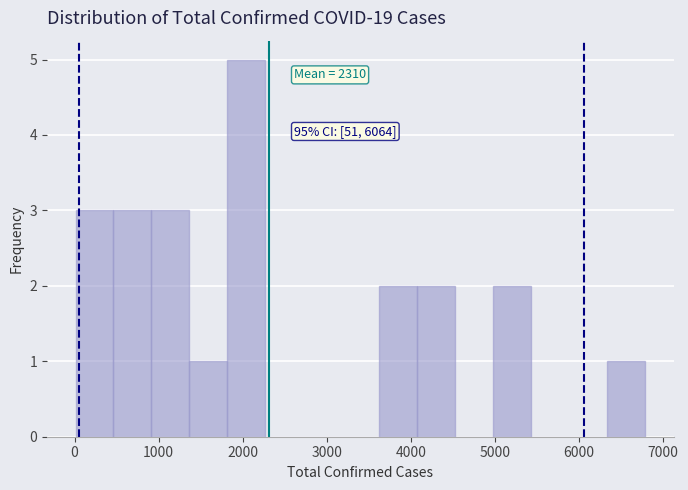

Which range on the x-axis has the tallest bar?

1800 to 2300